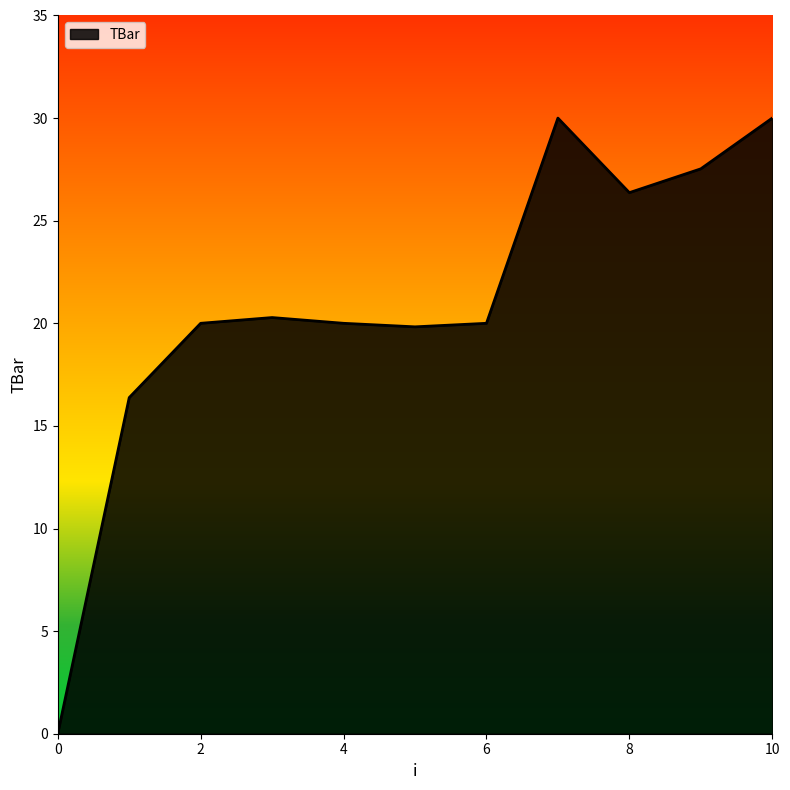

What is the difference between the maximum and minimum values?

30.0